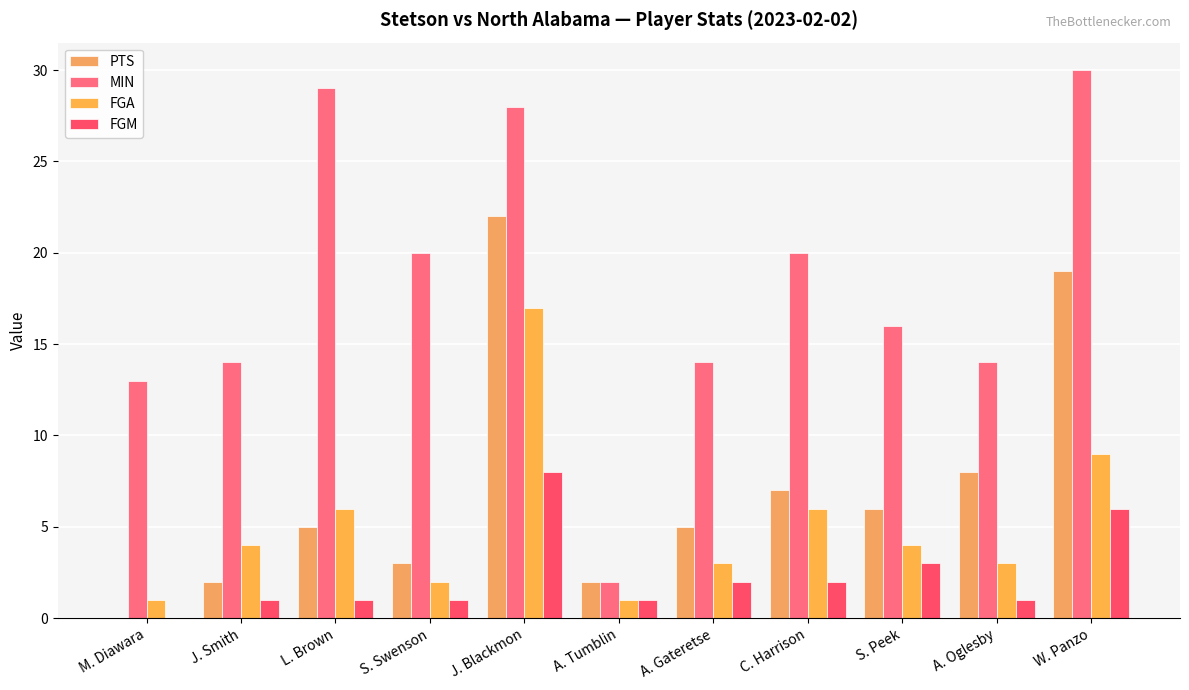

Count the number of categories in the chart.

11